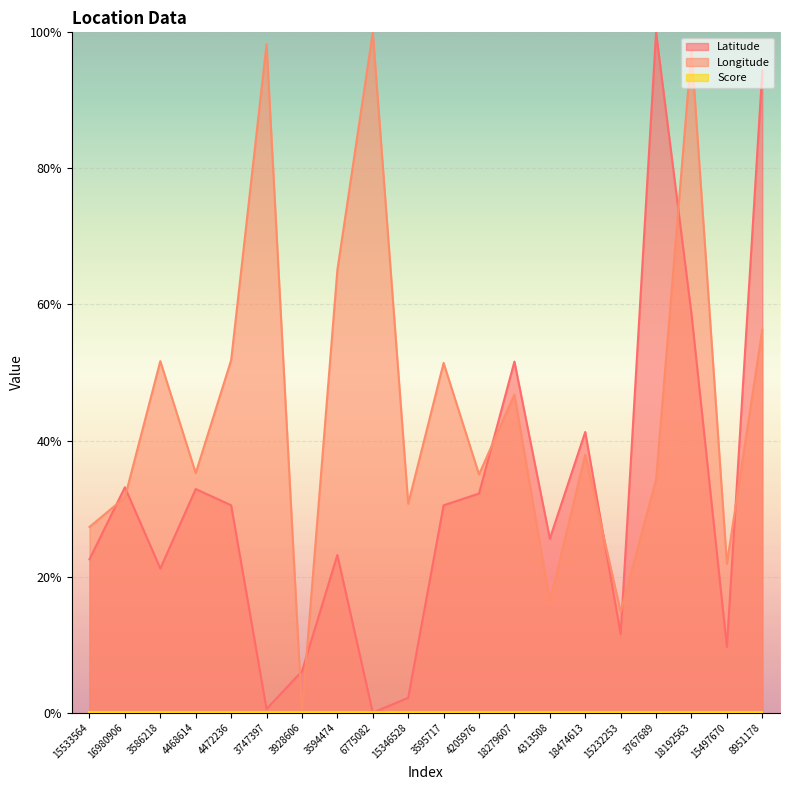

How many interior local valleys does the Longitude series have?

7